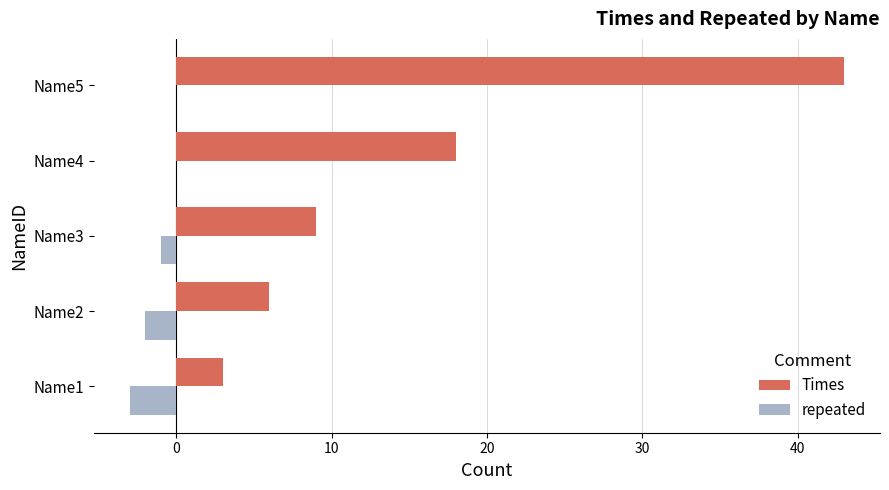

How many data points does each series have?

5